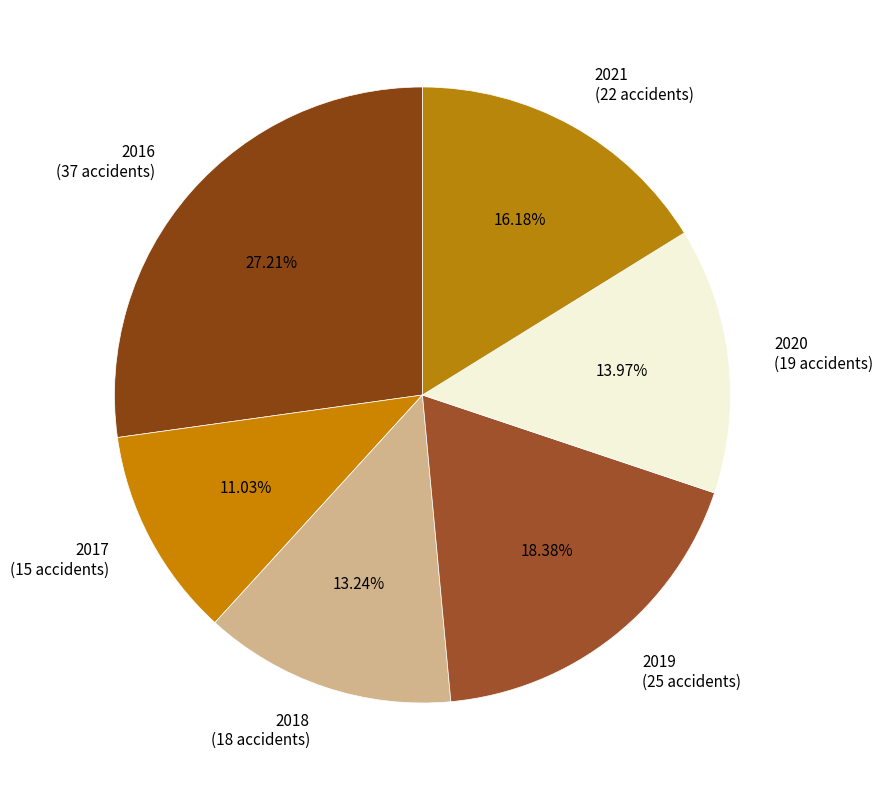

Does 2016 account for over 50% of the chart?

No